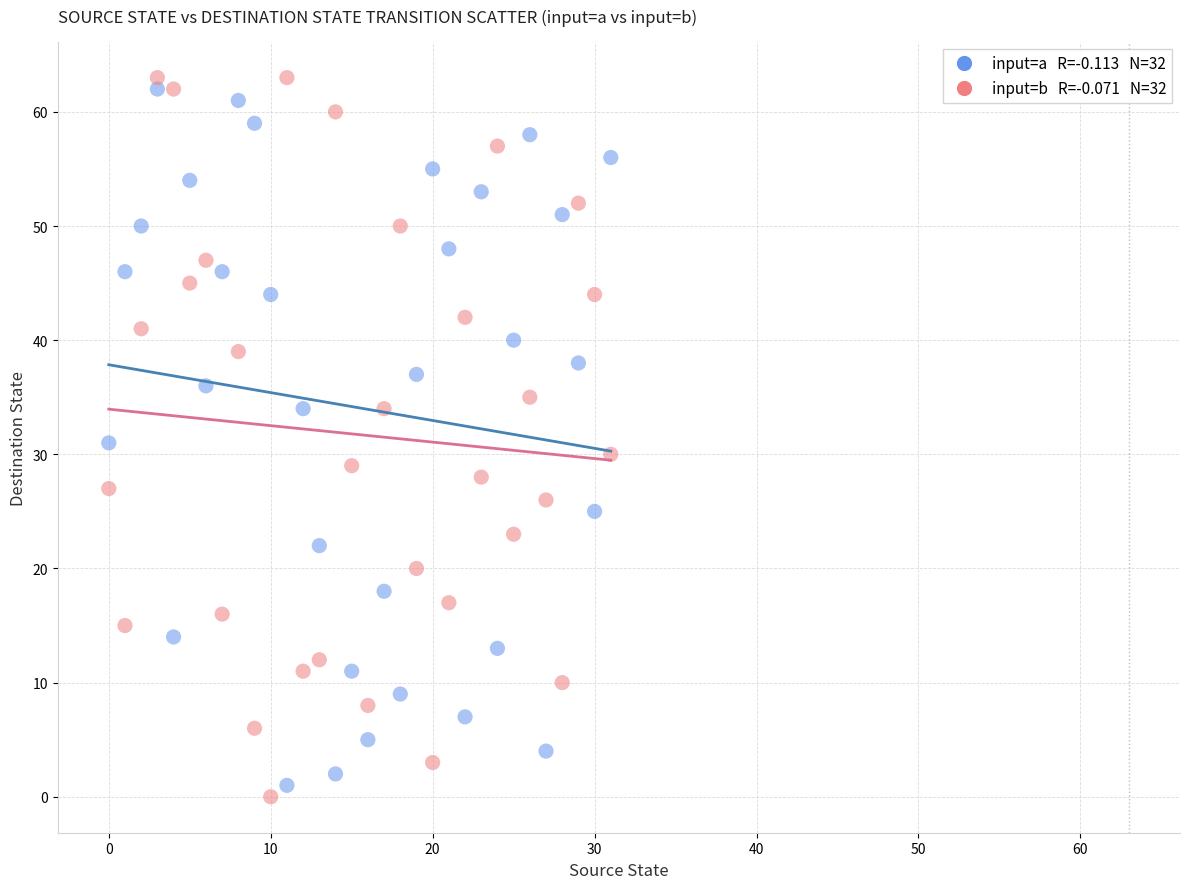

Across all data points, what is the range of Y values (max minus min)?

63